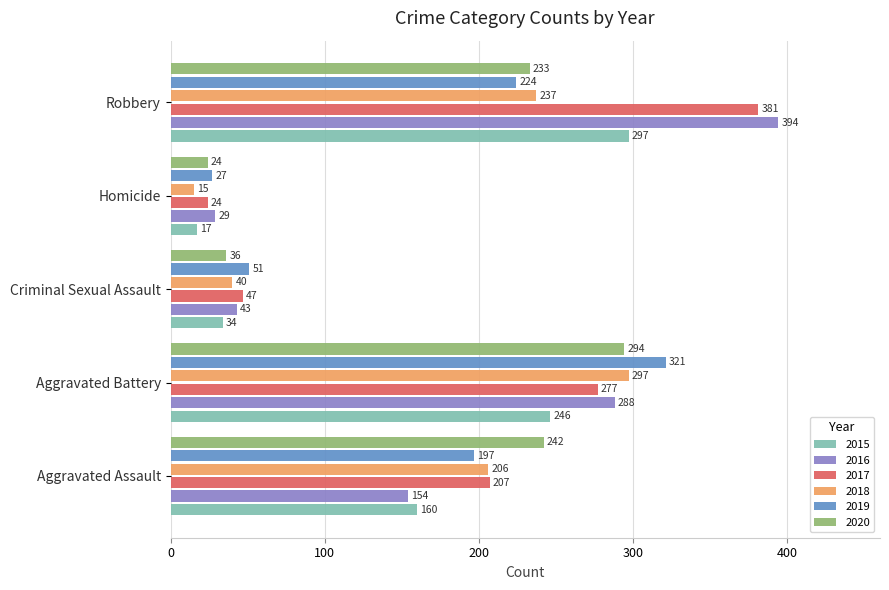

Rank the categories by 2020 value from lowest to highest.

Homicide, Criminal Sexual Assault, Robbery, Aggravated Assault, Aggravated Battery